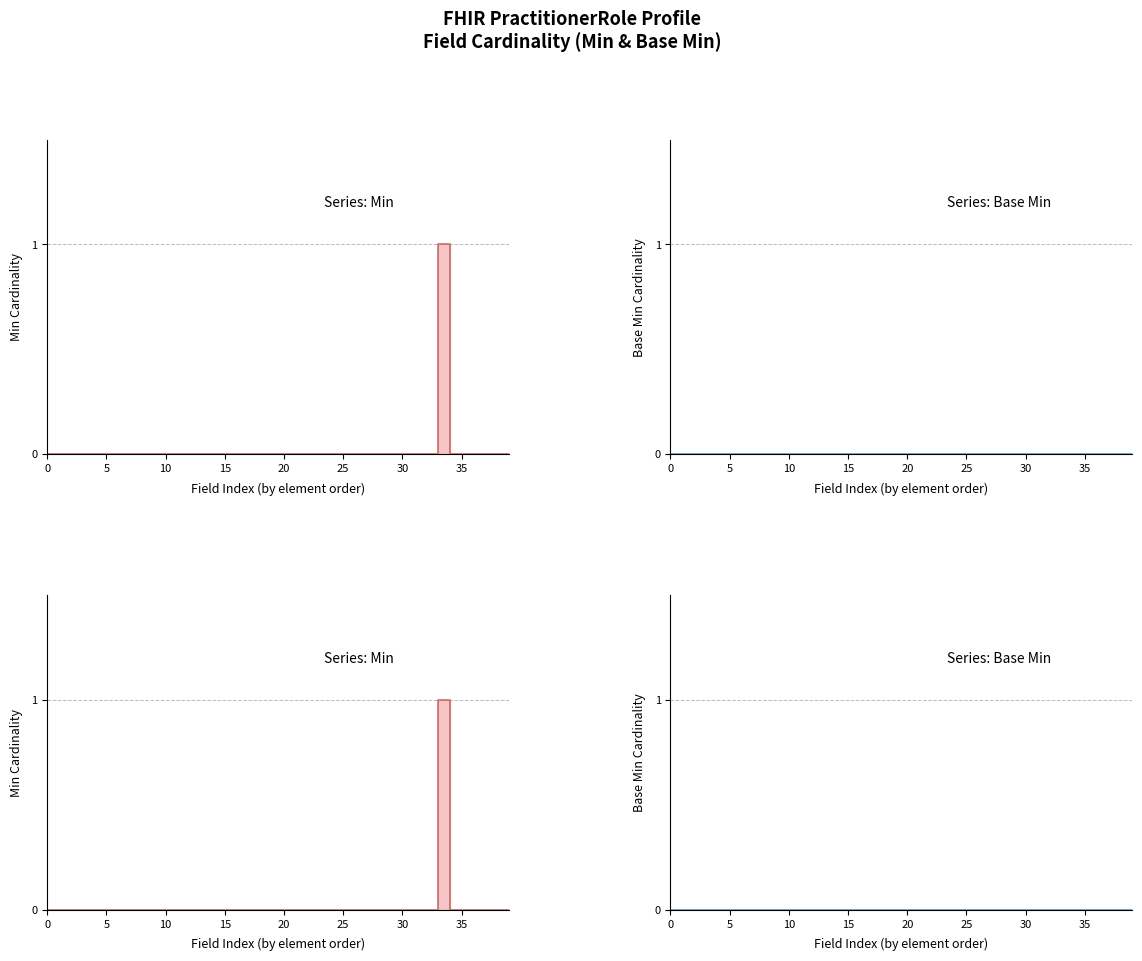

How many lines are shown in the chart?

1